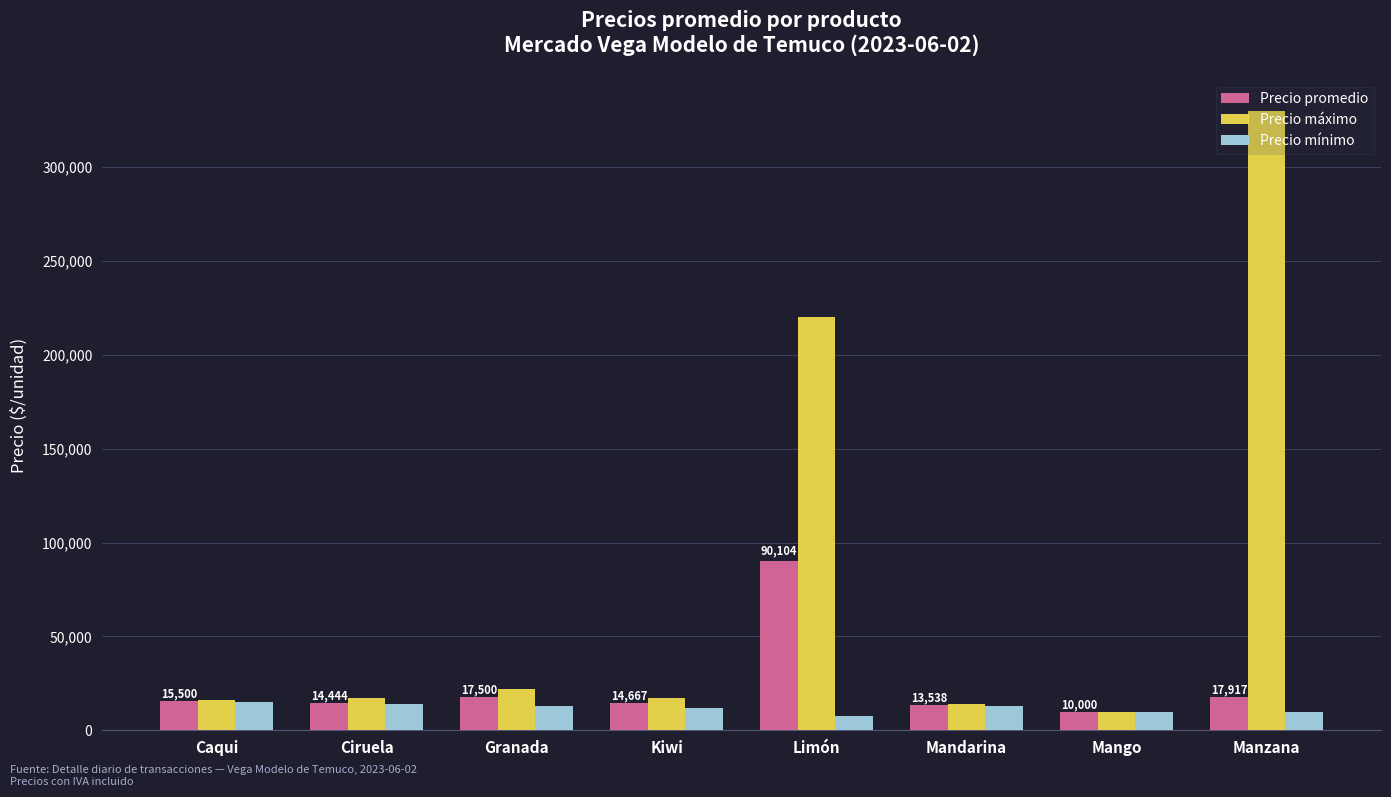

What is the sum of all Precio máximo values?

646000